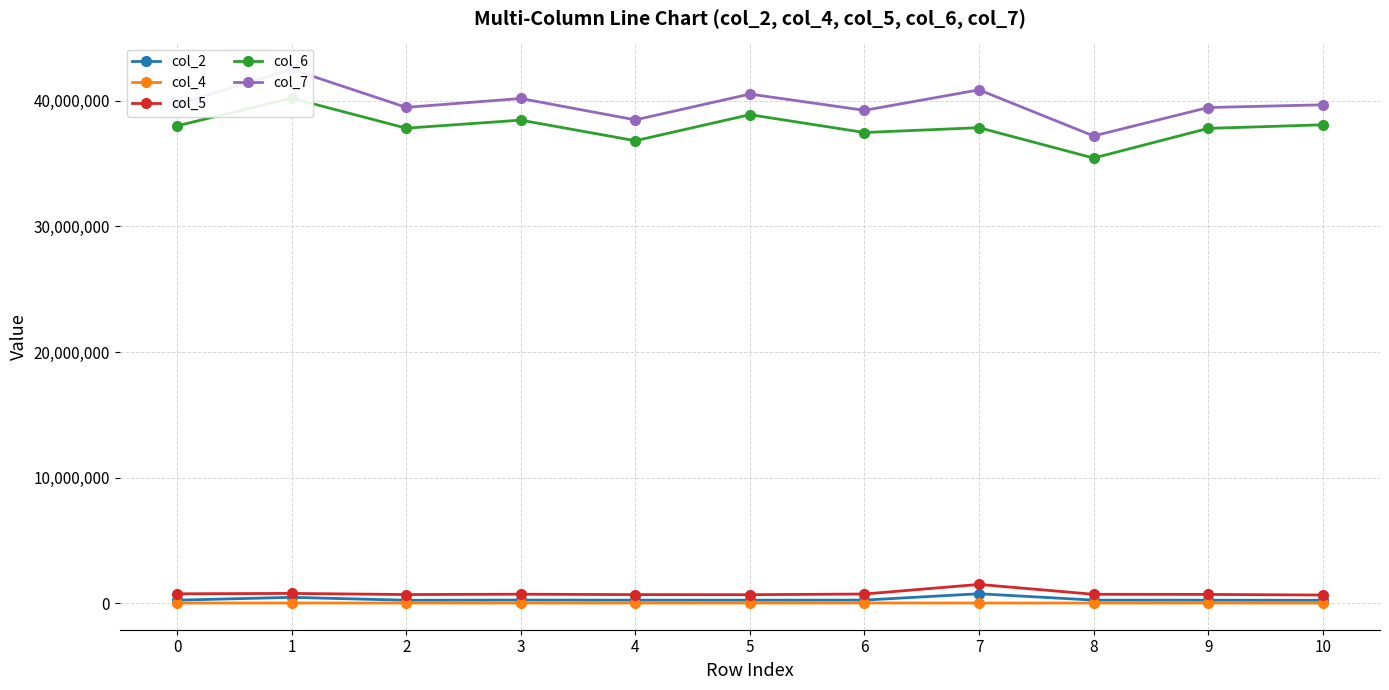

The value of col_5 at 0 is 1009723. True or false?

False